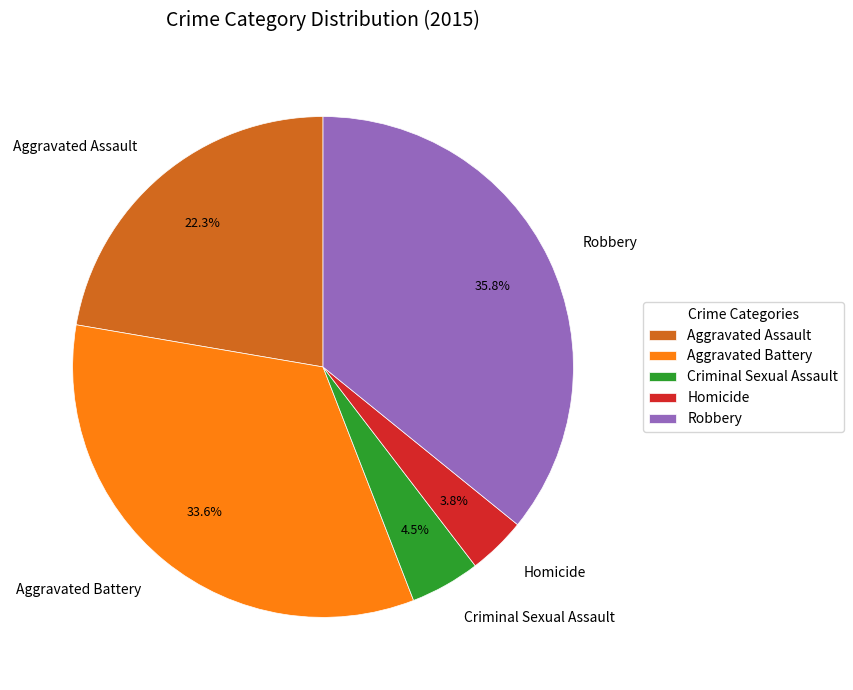

Between Homicide and Criminal Sexual Assault, which is larger?

Criminal Sexual Assault